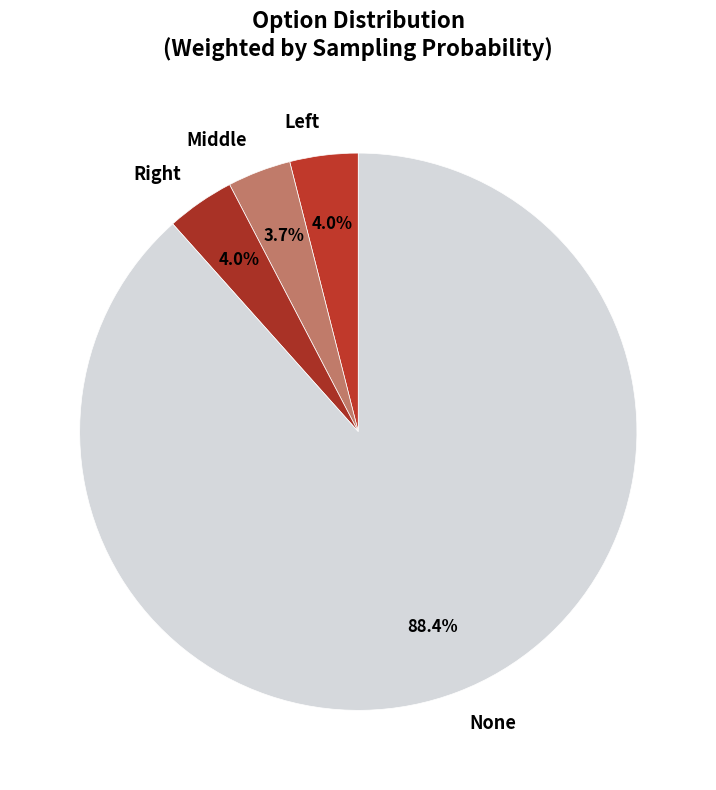

To the nearest percent, what is the difference between the largest and smallest slice percentages?

85%